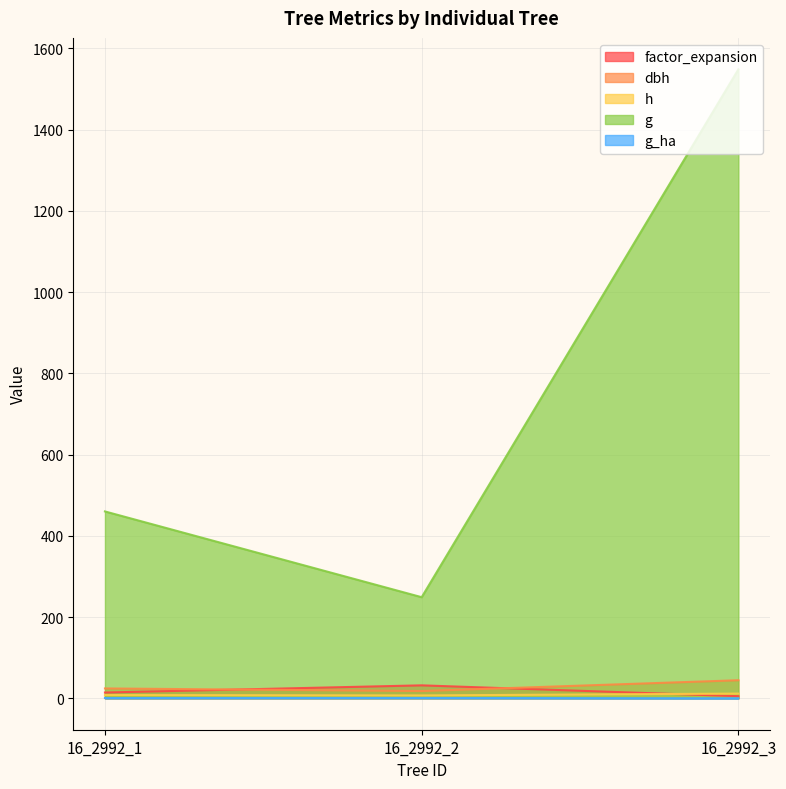

What are all the series names shown in the legend?

factor_expansion, dbh, h, g, g_ha